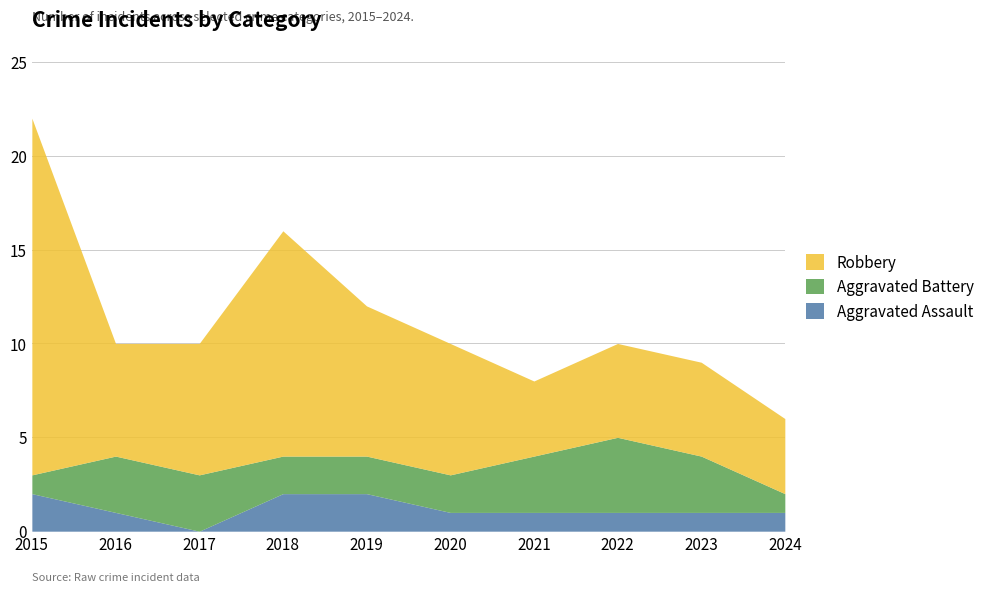

Where do Aggravated Battery and Aggravated Assault first cross each other?

2015 and 2016